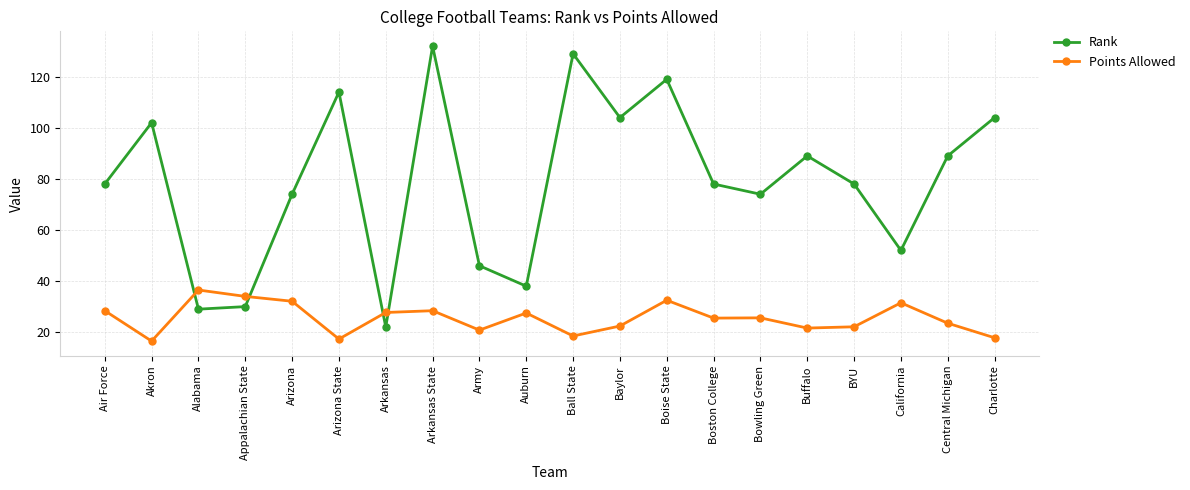

Is the value of Rank at Boise State greater than the value of Points Allowed at Arizona State?

Yes